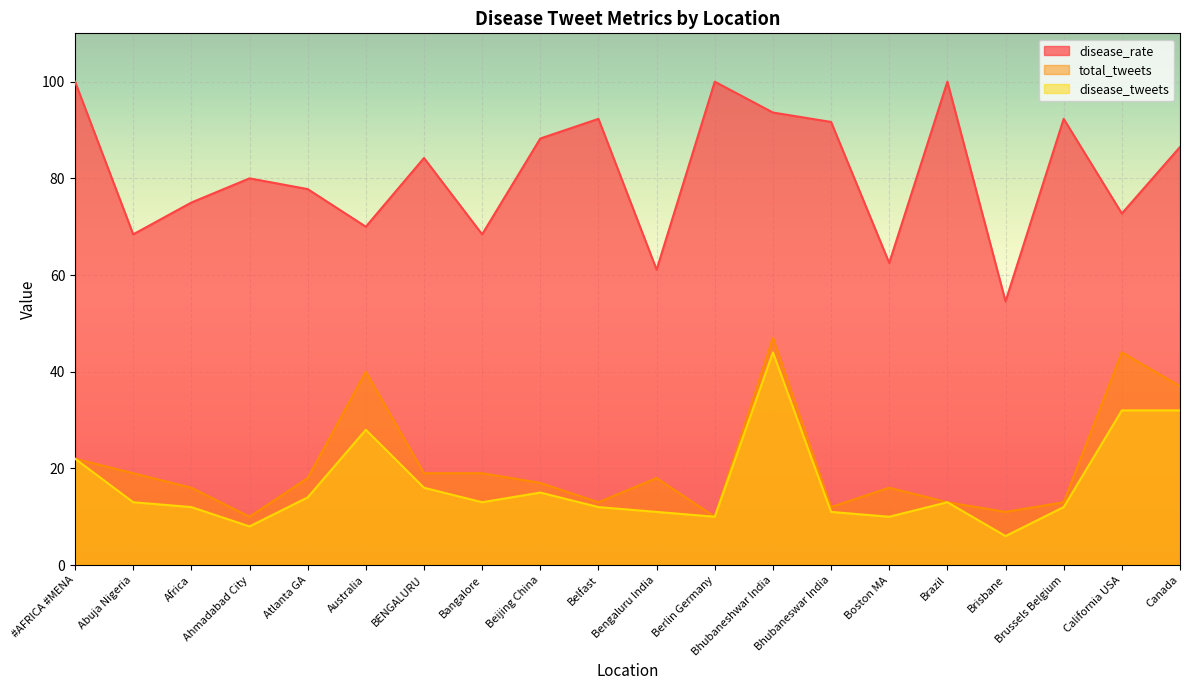

How many lines are shown in the chart?

3